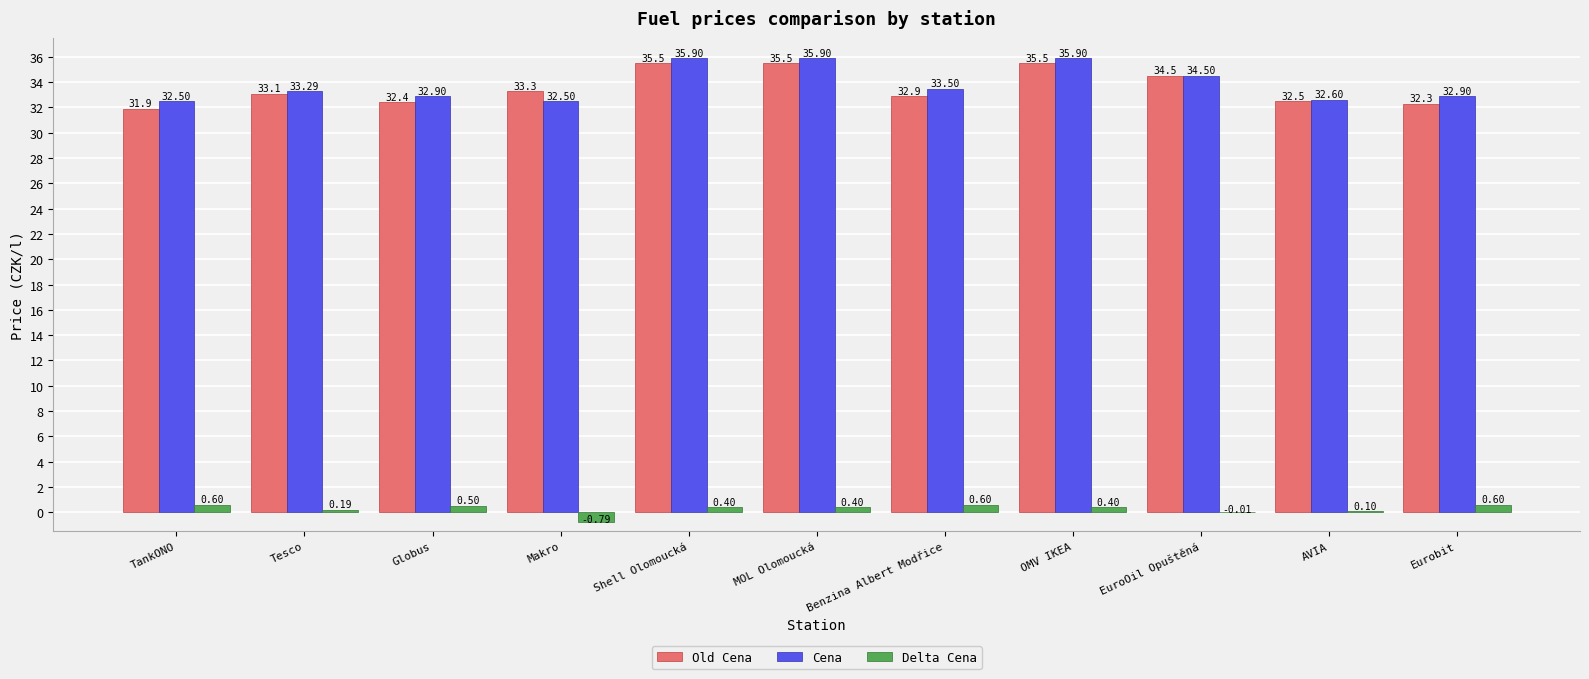

True or false: Cena has a value of 33.5 at Benzina Albert Modřice.

True